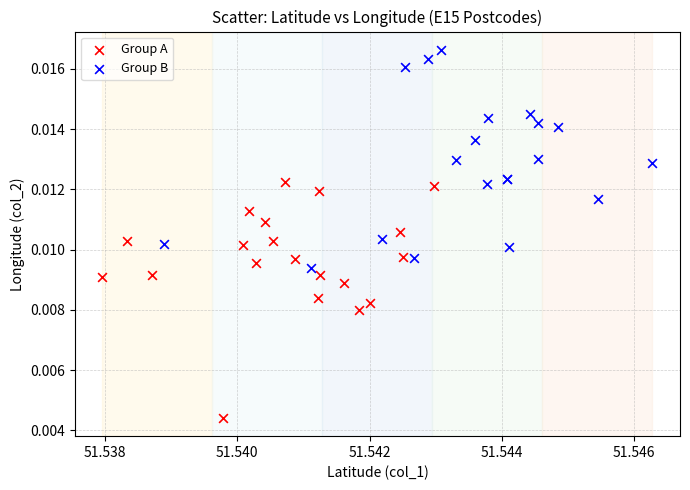

Which series reaches the minimum Y coordinate?

Group A